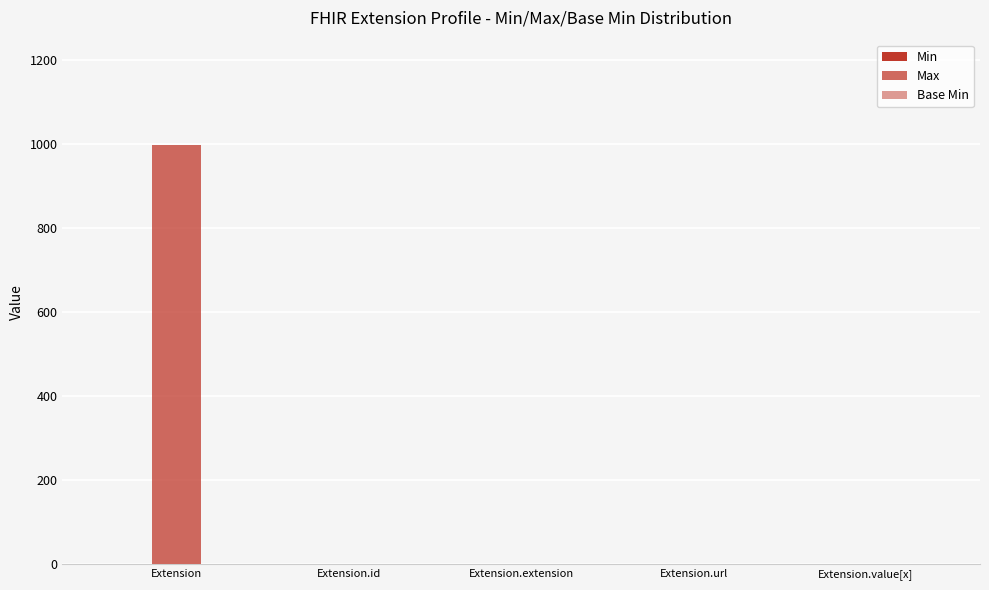

How many groups of bars are there?

5